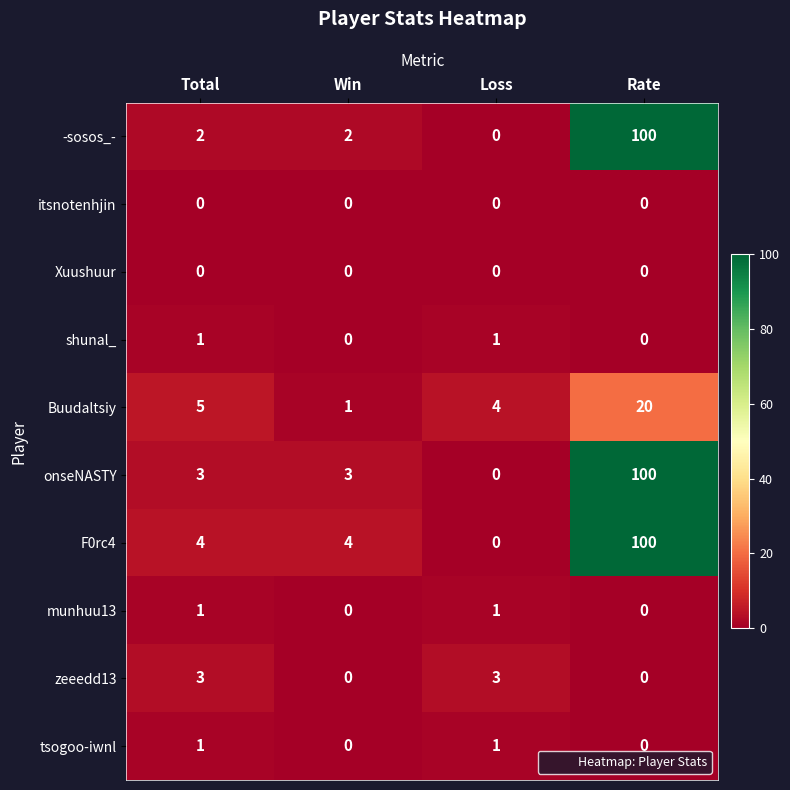

What is the difference between the highest and lowest values at Win?

4